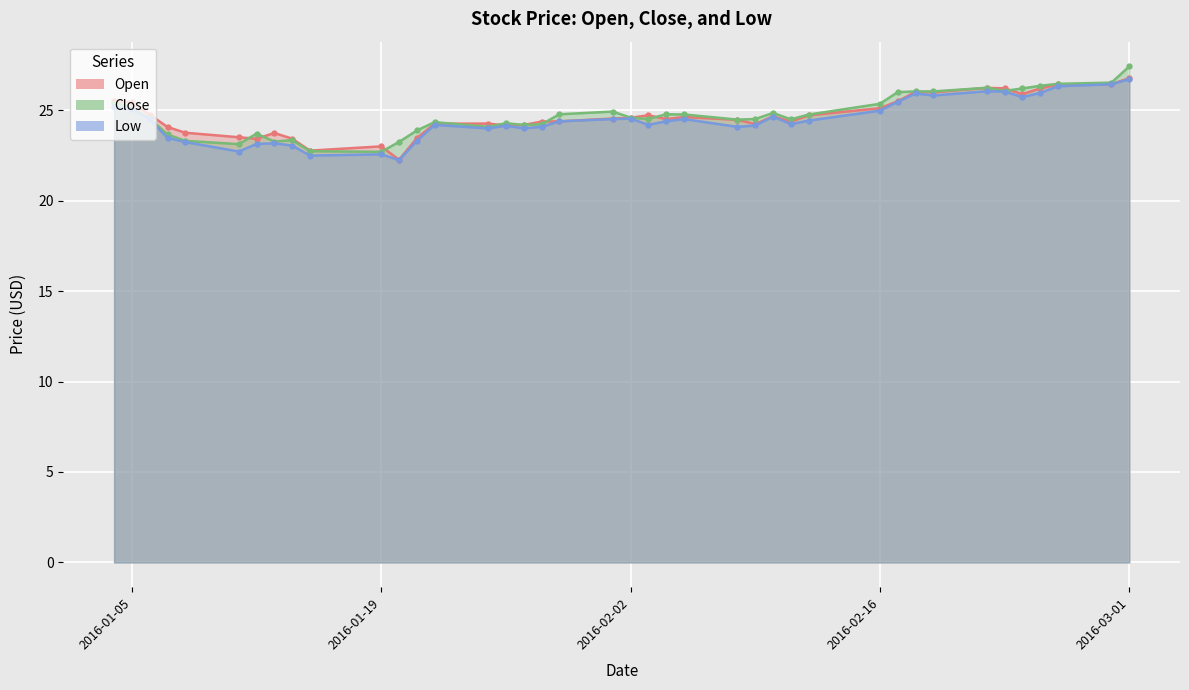

Reading right to left, transcribe all the data shown in this chart.

Open: 2016-03-01=26.8	2016-02-29=26.5	2016-02-26=26.4	2016-02-25=26.2	2016-02-24=25.9	2016-02-23=26.2	2016-02-22=26.2	2016-02-19=26.0	2016-02-18=26.0	2016-02-17=25.5	2016-02-16=25.1	2016-02-12=24.7	2016-02-11=24.4	2016-02-10=24.7	2016-02-09=24.2	2016-02-08=24.5	2016-02-05=24.6	2016-02-04=24.5	2016-02-03=24.7	2016-02-02=24.6	2016-02-01=24.5	2016-01-29=24.4	2016-01-28=24.4	2016-01-27=24.2	2016-01-26=24.2	2016-01-25=24.3	2016-01-22=24.3	2016-01-21=23.5	2016-01-20=22.3	2016-01-19=23.0	2016-01-15=22.8	2016-01-14=23.4	2016-01-13=23.8	2016-01-12=23.4	2016-01-11=23.5	2016-01-08=23.8	2016-01-07=24.1	2016-01-06=24.8	2016-01-05=25.4	2016-01-04=25.5
Close: 2016-03-01=27.4	2016-02-29=26.5	2016-02-26=26.5	2016-02-25=26.4	2016-02-24=26.2	2016-02-23=26.1	2016-02-22=26.2	2016-02-19=26.0	2016-02-18=26.0	2016-02-17=26.0	2016-02-16=25.4	2016-02-12=24.8	2016-02-11=24.5	2016-02-10=24.9	2016-02-09=24.5	2016-02-08=24.5	2016-02-05=24.8	2016-02-04=24.8	2016-02-03=24.5	2016-02-02=24.6	2016-02-01=24.9	2016-01-29=24.8	2016-01-28=24.2	2016-01-27=24.2	2016-01-26=24.3	2016-01-25=24.1	2016-01-22=24.4	2016-01-21=23.9	2016-01-20=23.3	2016-01-19=22.7	2016-01-15=22.7	2016-01-14=23.4	2016-01-13=23.3	2016-01-12=23.7	2016-01-11=23.1	2016-01-08=23.3	2016-01-07=23.7	2016-01-06=24.6	2016-01-05=25.1	2016-01-04=25.4
Low: 2016-03-01=26.7	2016-02-29=26.4	2016-02-26=26.3	2016-02-25=26.0	2016-02-24=25.7	2016-02-23=26.0	2016-02-22=26.1	2016-02-19=25.8	2016-02-18=25.9	2016-02-17=25.5	2016-02-16=25.0	2016-02-12=24.4	2016-02-11=24.2	2016-02-10=24.7	2016-02-09=24.2	2016-02-08=24.1	2016-02-05=24.5	2016-02-04=24.4	2016-02-03=24.2	2016-02-02=24.5	2016-02-01=24.5	2016-01-29=24.4	2016-01-28=24.1	2016-01-27=24.0	2016-01-26=24.1	2016-01-25=24.0	2016-01-22=24.2	2016-01-21=23.3	2016-01-20=22.2	2016-01-19=22.6	2016-01-15=22.5	2016-01-14=23.1	2016-01-13=23.2	2016-01-12=23.1	2016-01-11=22.7	2016-01-08=23.2	2016-01-07=23.5	2016-01-06=24.5	2016-01-05=25.1	2016-01-04=25.2